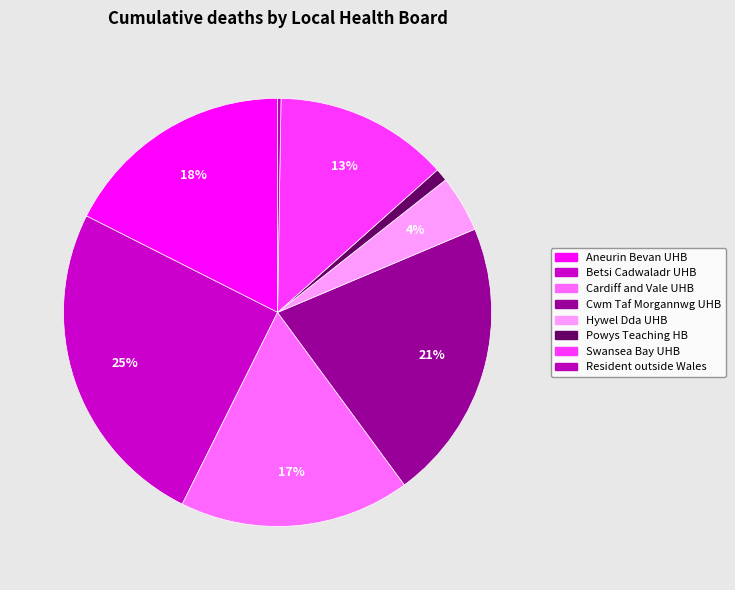

Rank the categories by value from lowest to highest.

Resident outside Wales, Powys Teaching Health Board, Hywel Dda University Health Board, Swansea Bay University Health Board, Cardiff and Vale University Health Board, Aneurin Bevan University Health Board, Cwm Taf Morgannwg University Health Board, Betsi Cadwaladr University Health Board